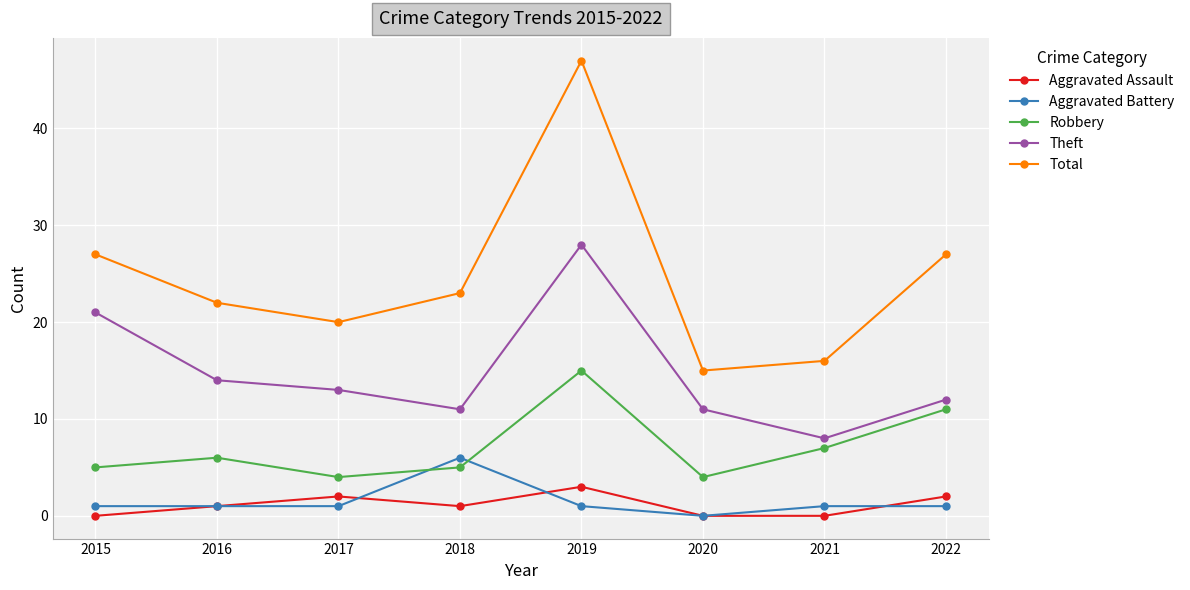

Reading left to right, what are all the values shown in this chart?

Aggravated Assault: 2015=0	2016=1	2017=2	2018=1	2019=3	2020=0	2021=0	2022=2
Aggravated Battery: 2015=1	2016=1	2017=1	2018=6	2019=1	2020=0	2021=1	2022=1
Robbery: 2015=5	2016=6	2017=4	2018=5	2019=15	2020=4	2021=7	2022=11
Theft: 2015=21	2016=14	2017=13	2018=11	2019=28	2020=11	2021=8	2022=12
Total: 2015=27	2016=22	2017=20	2018=23	2019=47	2020=15	2021=16	2022=27